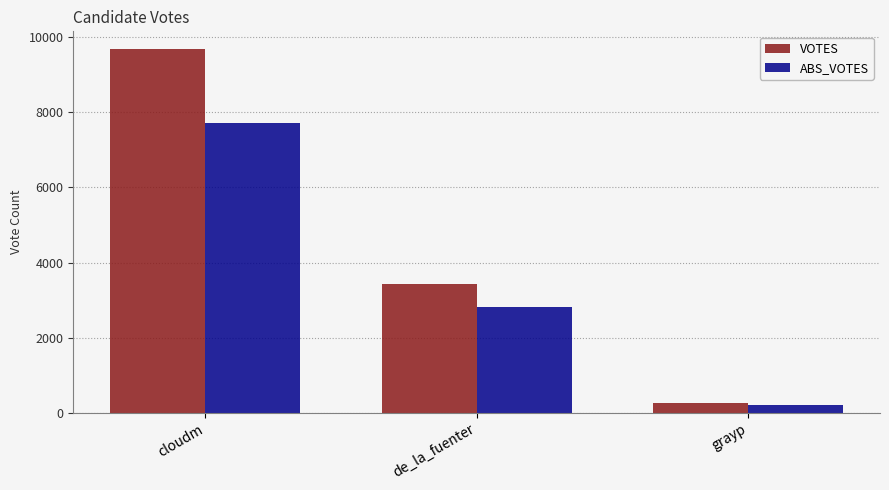

Read the VOTES value at de_la_fuenter, to the nearest 10.

3440